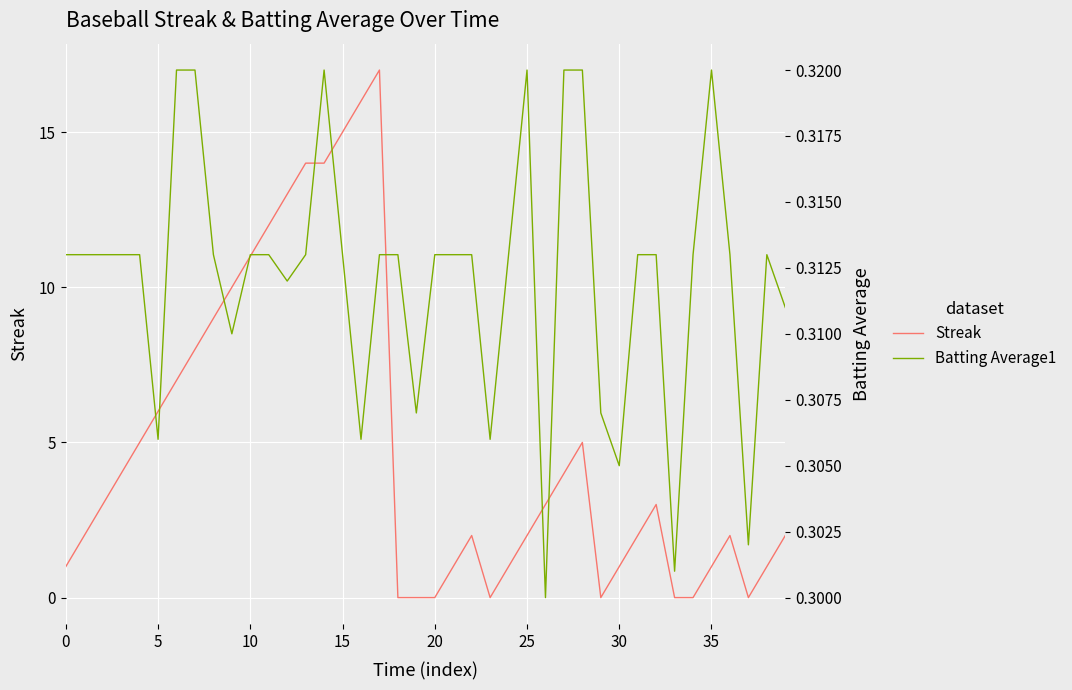

What is the highest value of the Streak series?

17